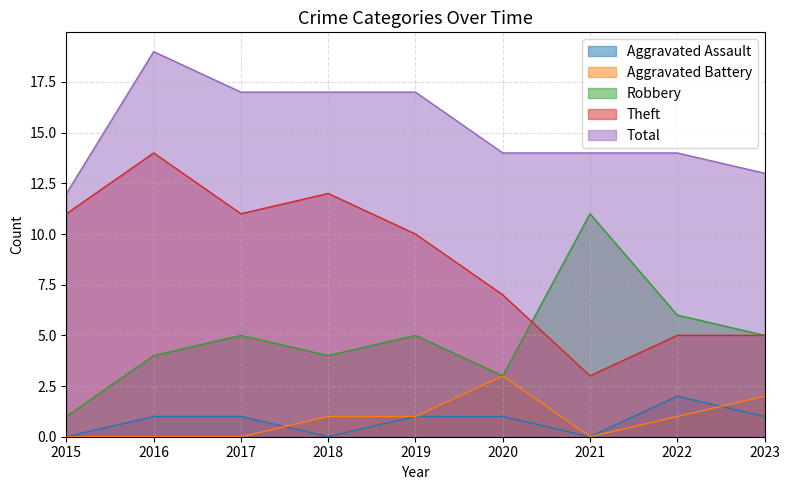

Reading right to left, list all the values displayed in this chart.

Aggravated Assault: 1	2	0	1	1	0	1	1	0
Aggravated Battery: 2	1	0	3	1	1	0	0	0
Robbery: 5	6	11	3	5	4	5	4	1
Theft: 5	5	3	7	10	12	11	14	11
Total: 13	14	14	14	17	17	17	19	12